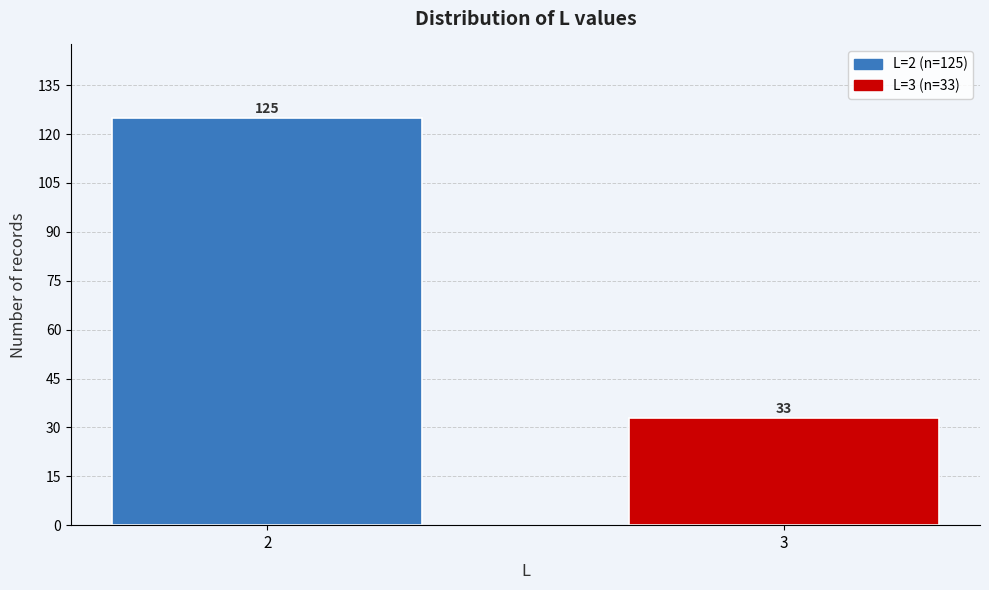

Reading left to right, what are all the values shown in this chart?

2=125	3=33